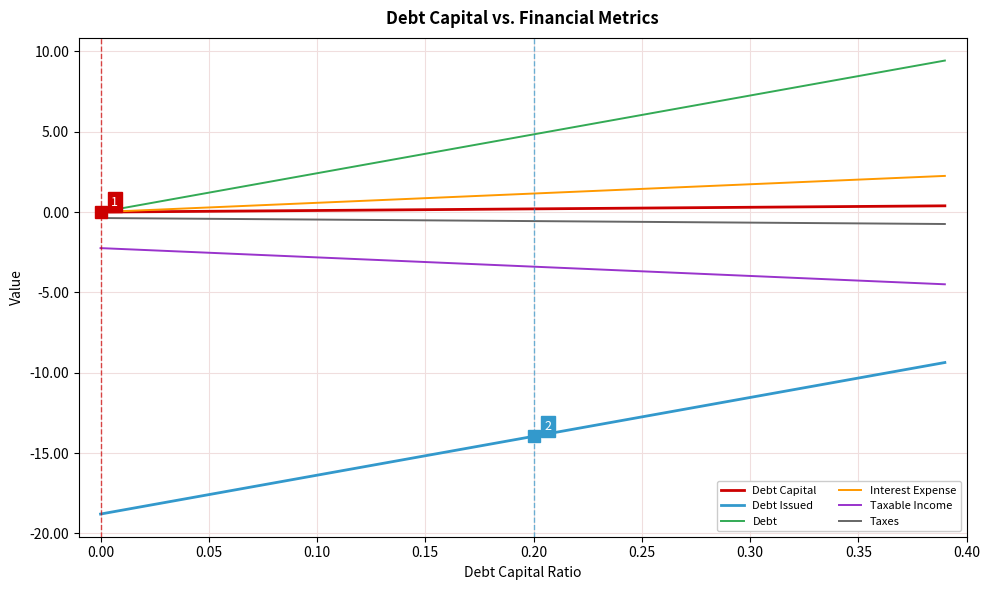

True or false: Debt Capital and Debt Issued intersect in this chart.

False